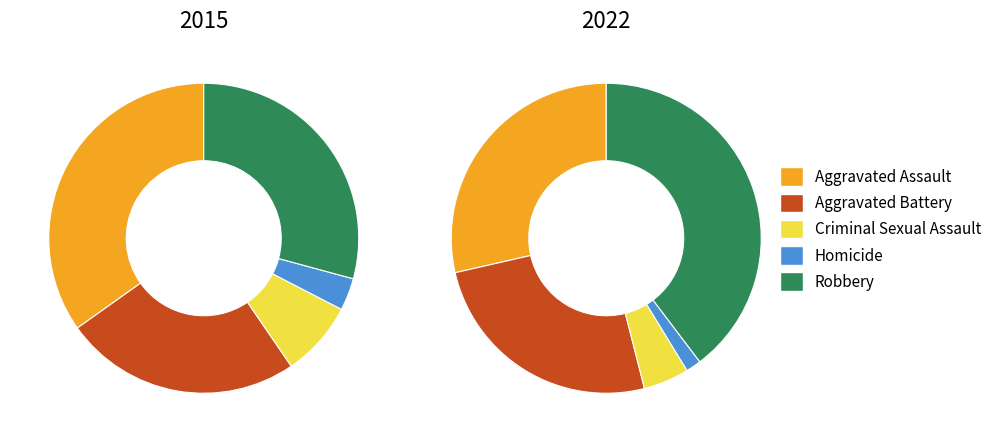

How many slices are in this pie chart?

5